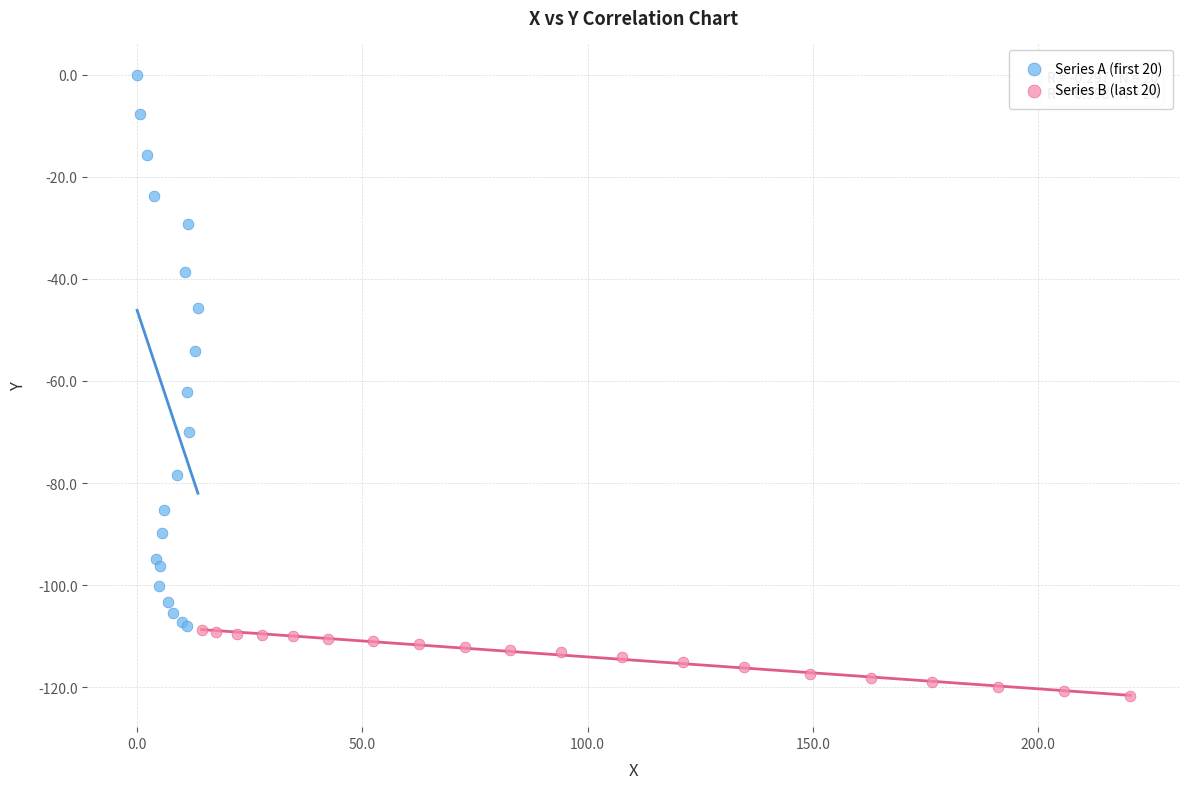

What are all the series names shown in the legend?

Series A (first 20), Series B (last 20)